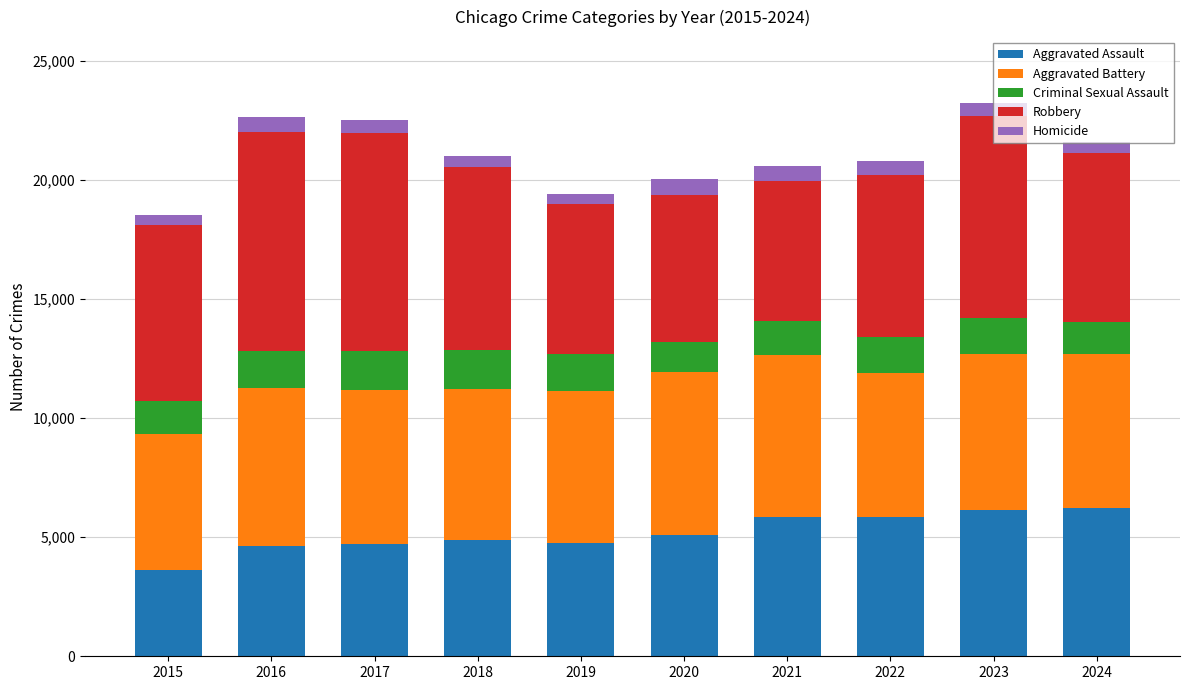

True or false: Aggravated Assault has a value of 6860 at 2019.

False